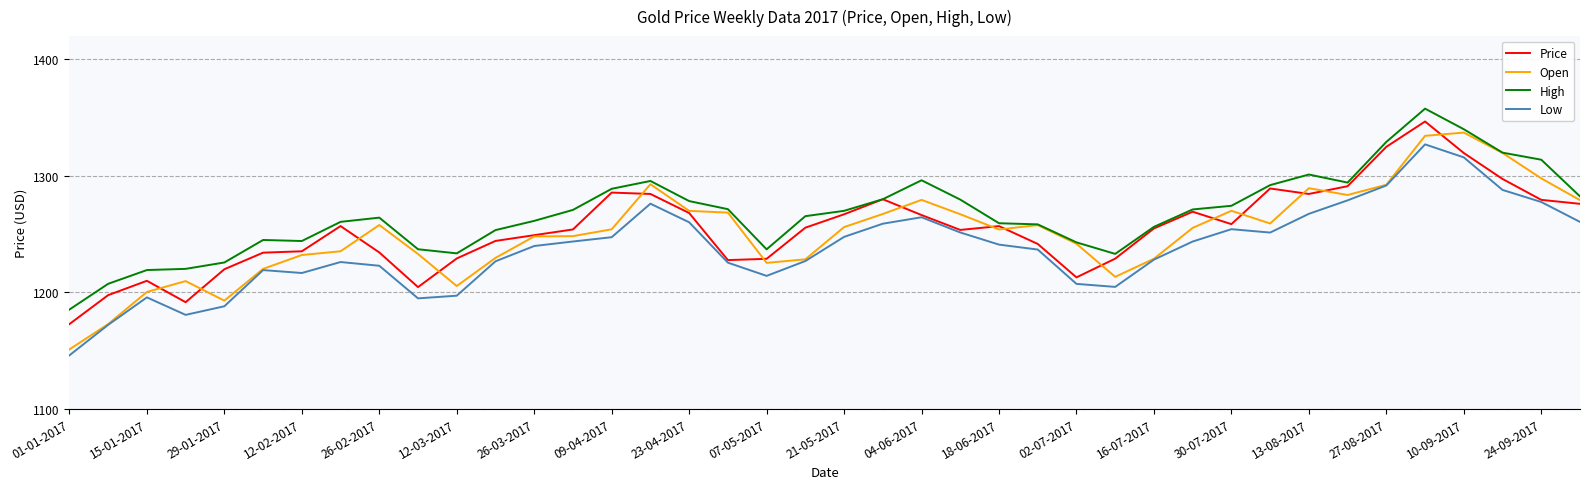

What is the maximum value for Low?

1327.1